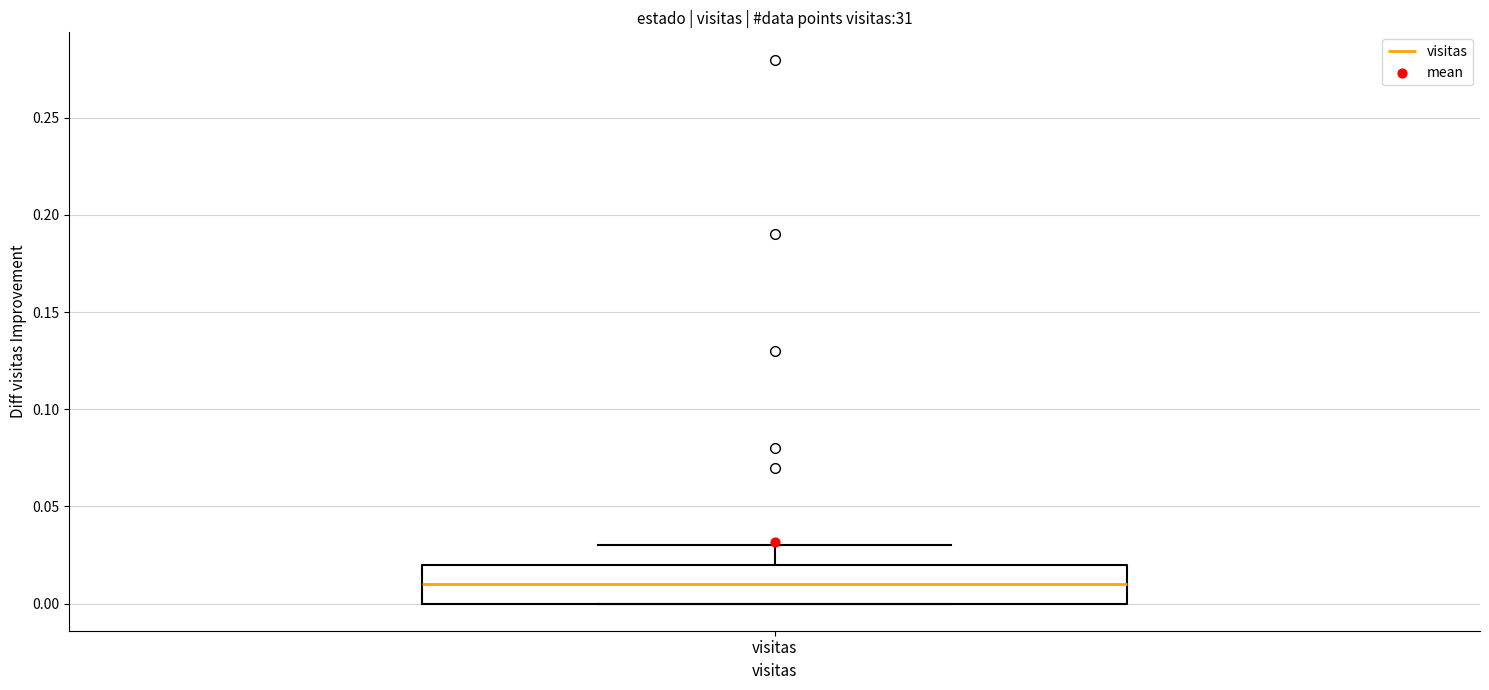

Transcribe this box plot: give where the median line is, the range the box spans, and where the two whiskers end, as read against the y-axis. The values are not printed on the chart, so give them approximately, as read against the axis.

median 0.01, box 0.00 to 0.02, whiskers 0.00 to 0.03